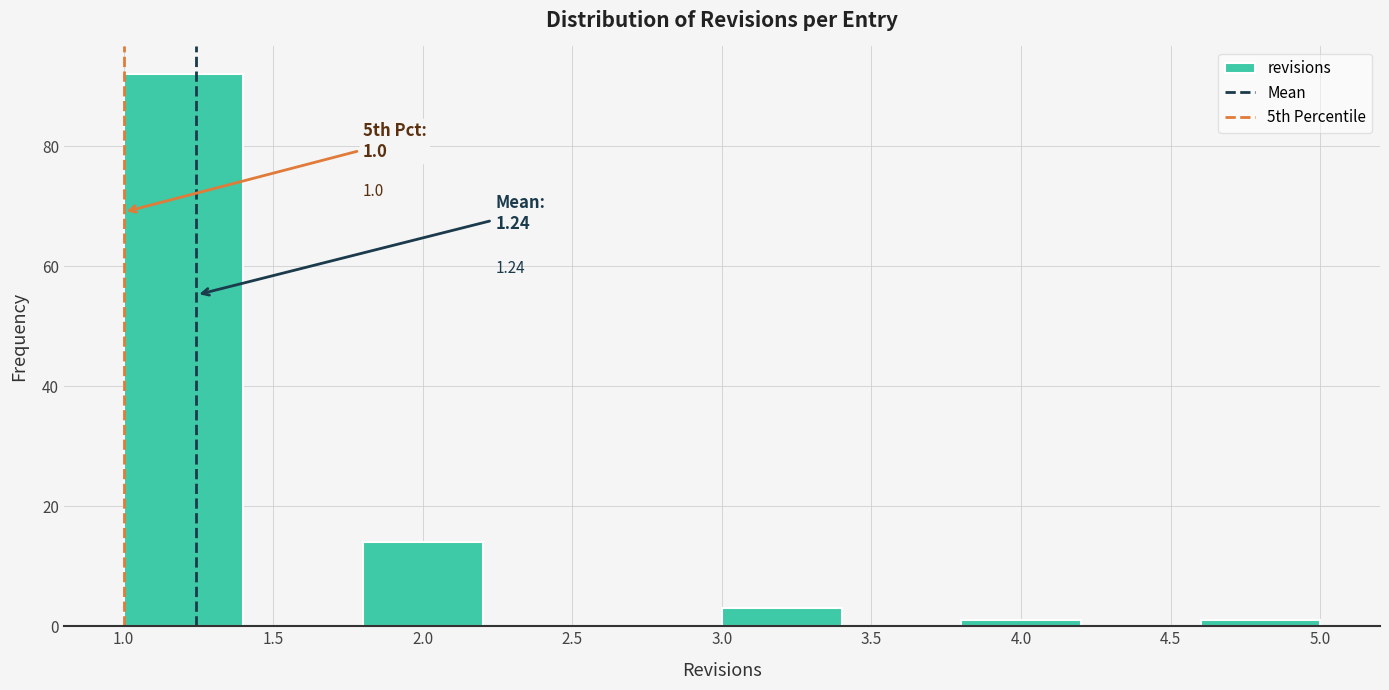

Over which range of the x-axis is the bar tallest?

1.0 to 1.4